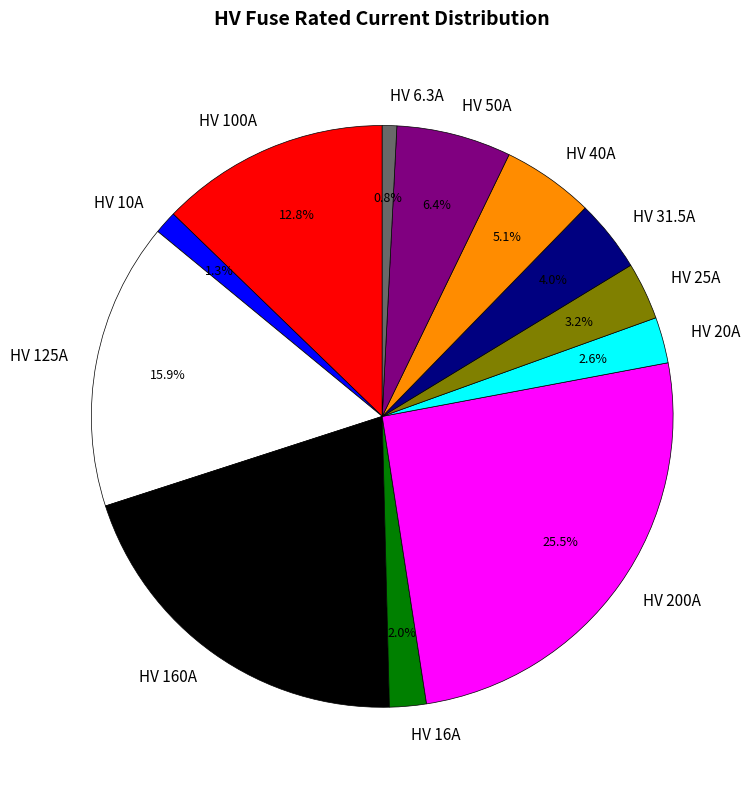

Combined, what portion of the pie is HV 6.3A and HV 25A?

4.0%